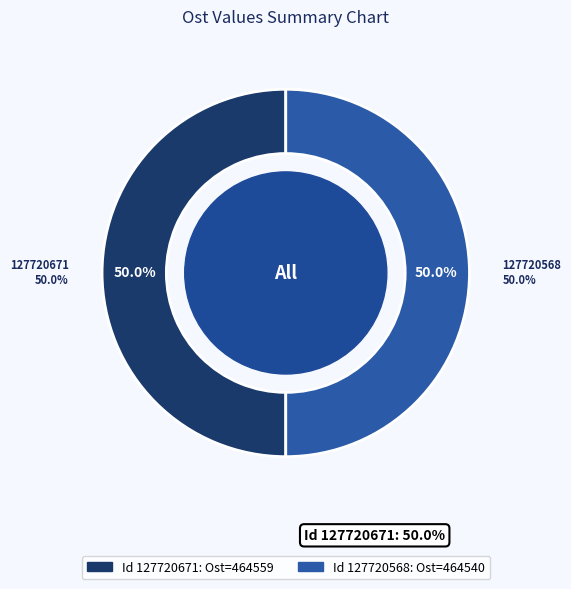

Is 127720568 the majority of the pie?

No